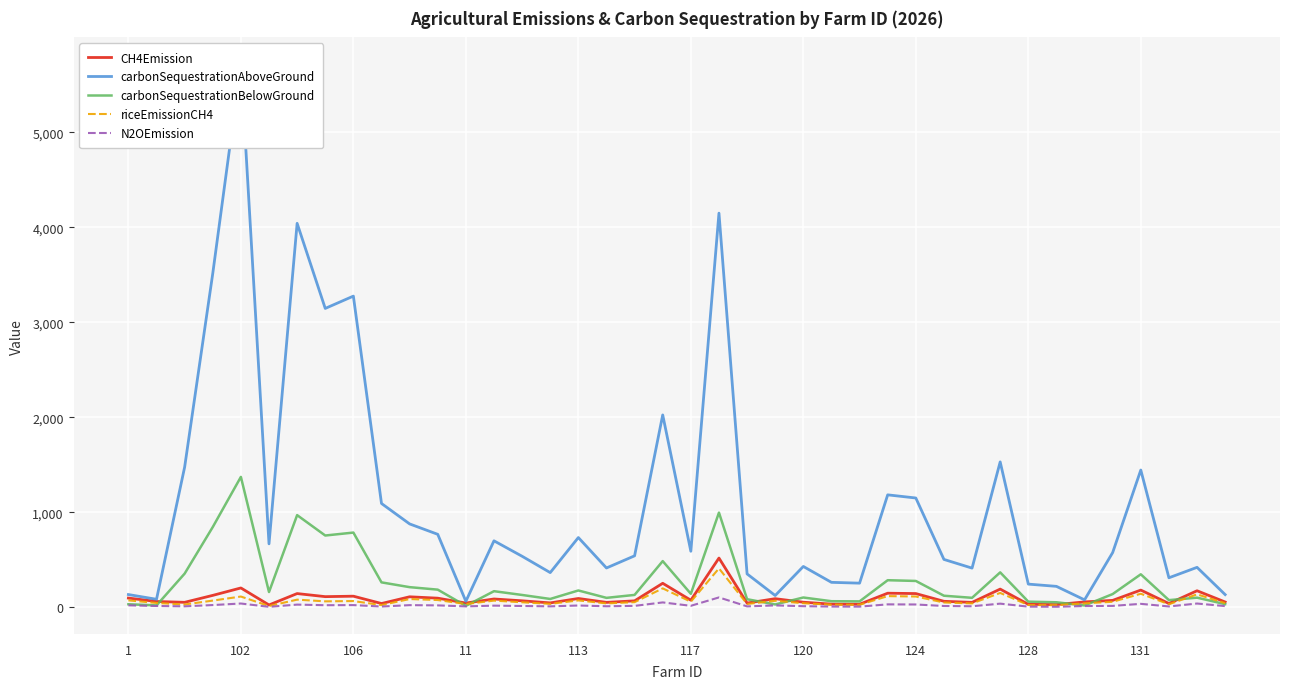

How many values in the carbonSequestrationBelowGround series exceed 138?

20